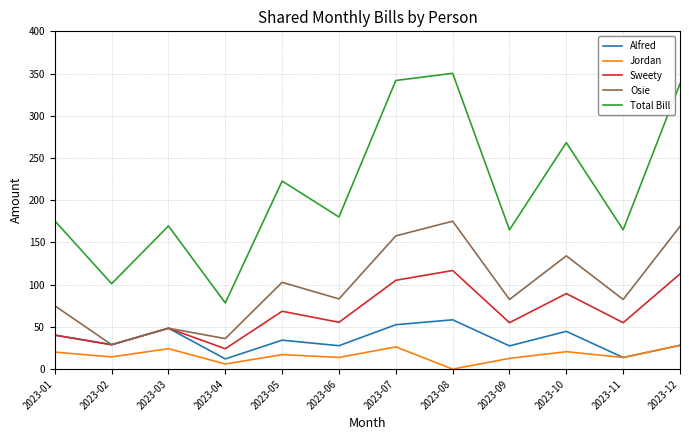

List the series in order of their peak value, lowest first.

Jordan, Alfred, Sweety, Osie, Total Bill